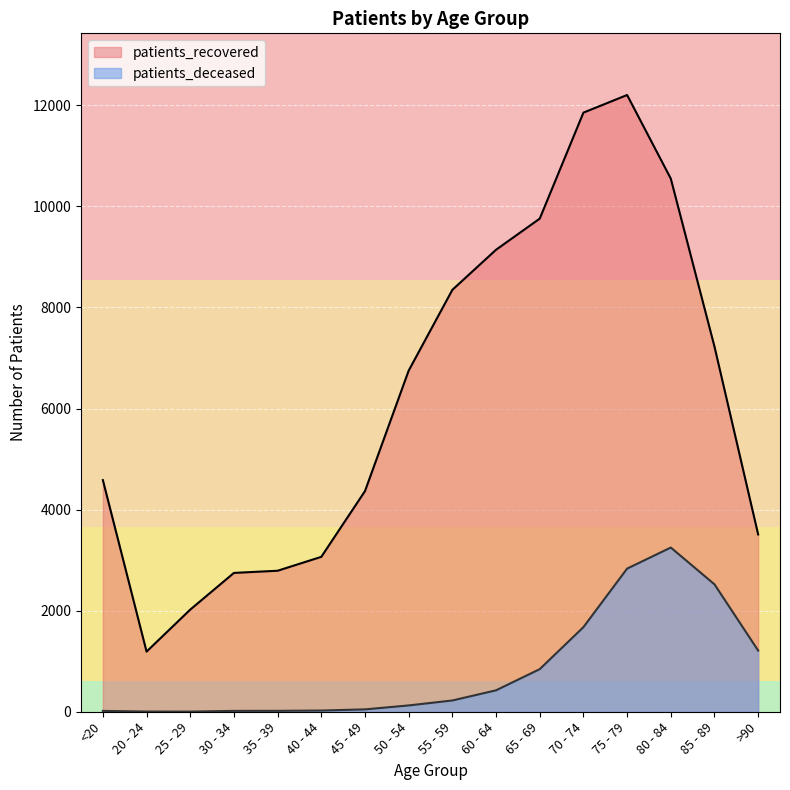

What is the difference between the maximum and minimum values in the patients_deceased series?

3246